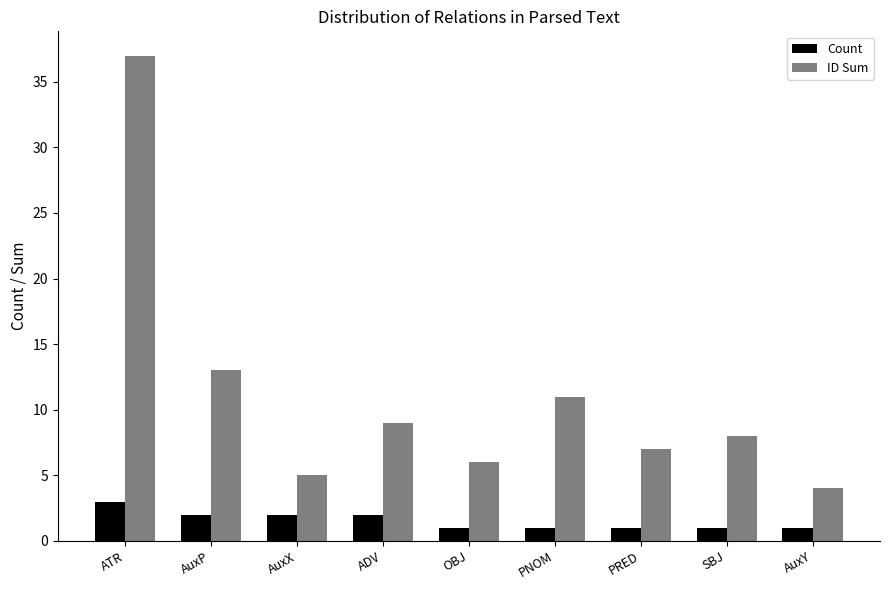

What is the difference between the highest and lowest values at AuxP?

11